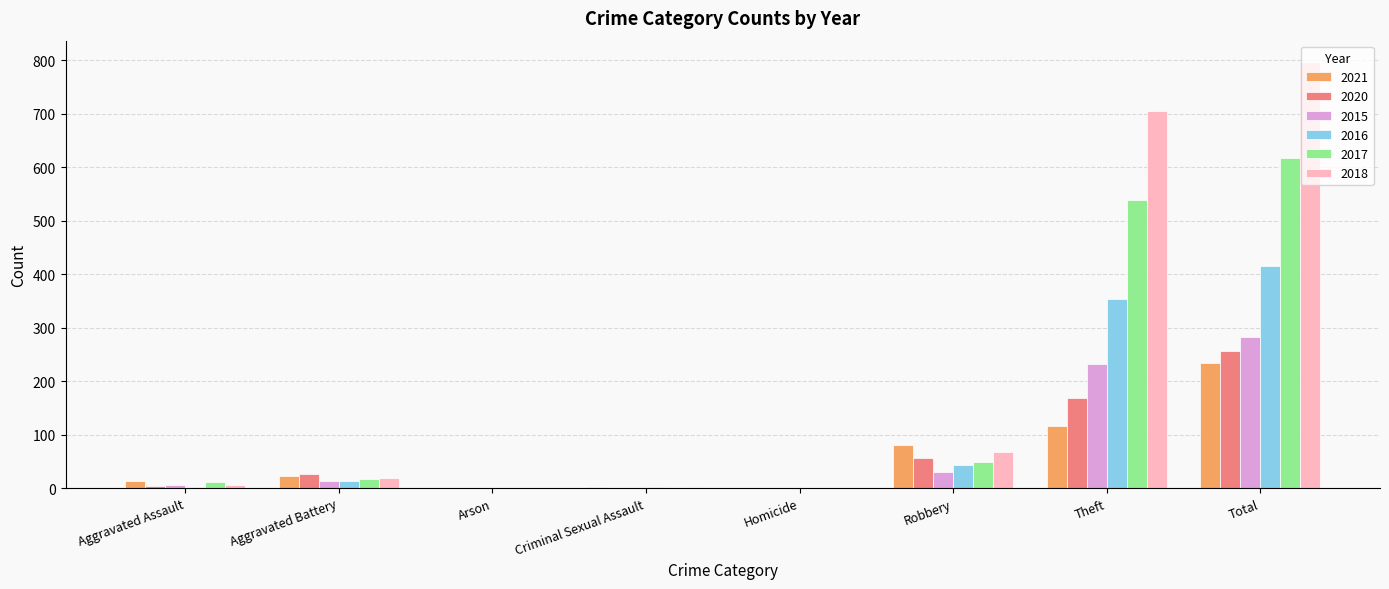

What is the spread (max minus min) of values at Robbery?

50